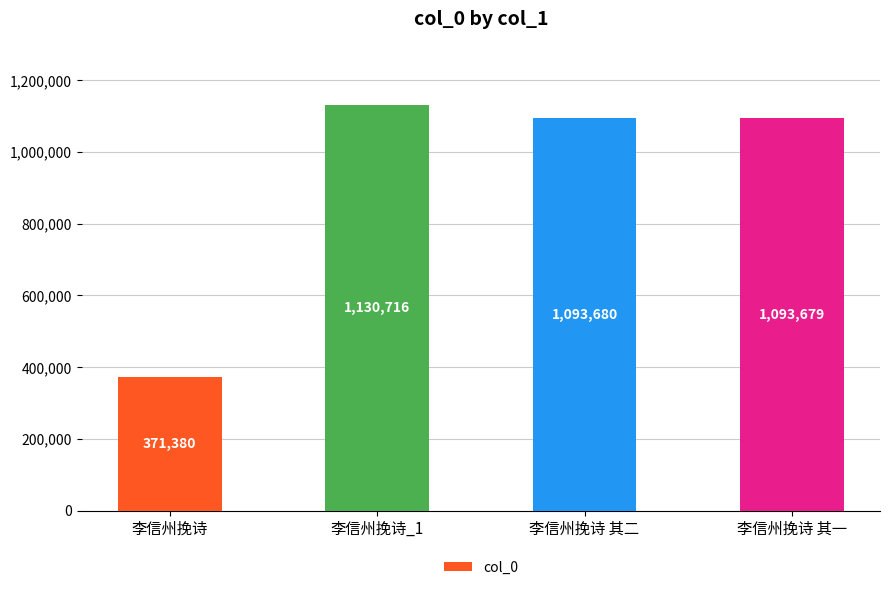

Is it true that the value at 李信州挽诗 is 371380?

True